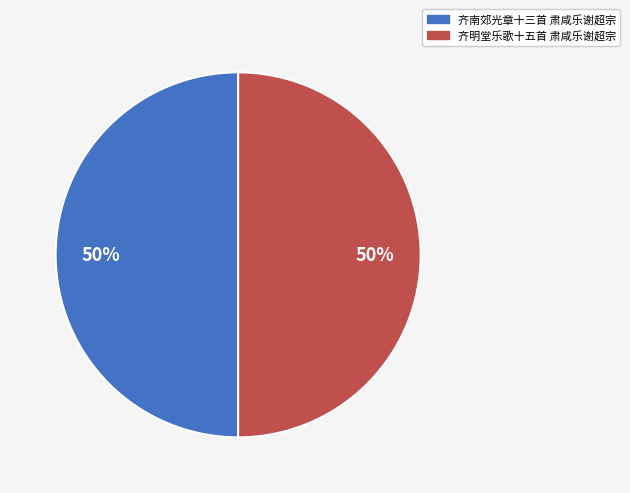

The 齐明堂乐歌十五首 肃咸乐谢超宗 slice represents 59% of the pie. True or false?

False